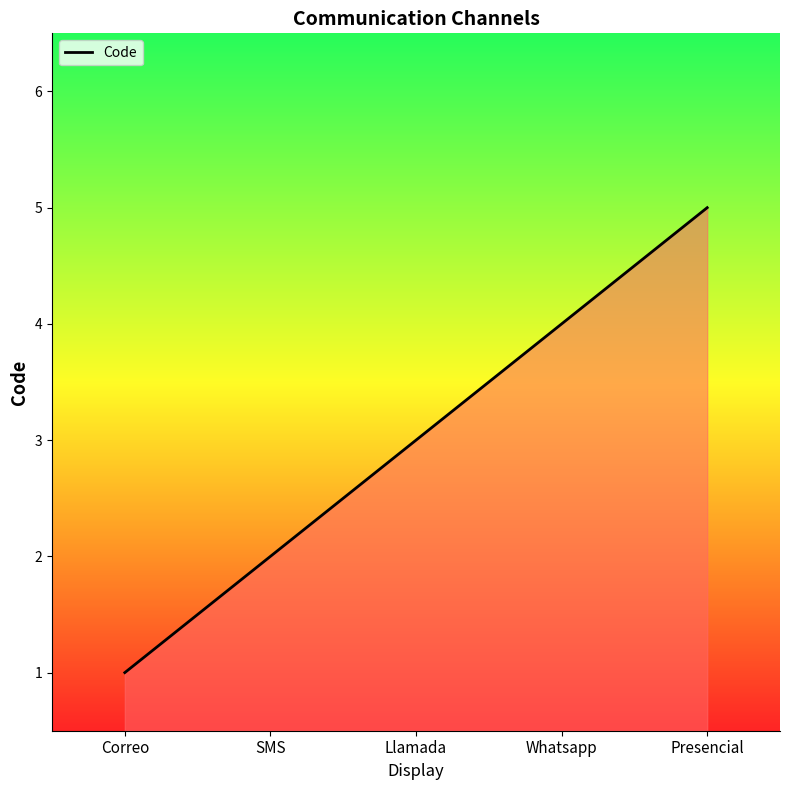

Rank the categories by value from lowest to highest.

Correo, SMS, Llamada, Whatsapp, Presencial